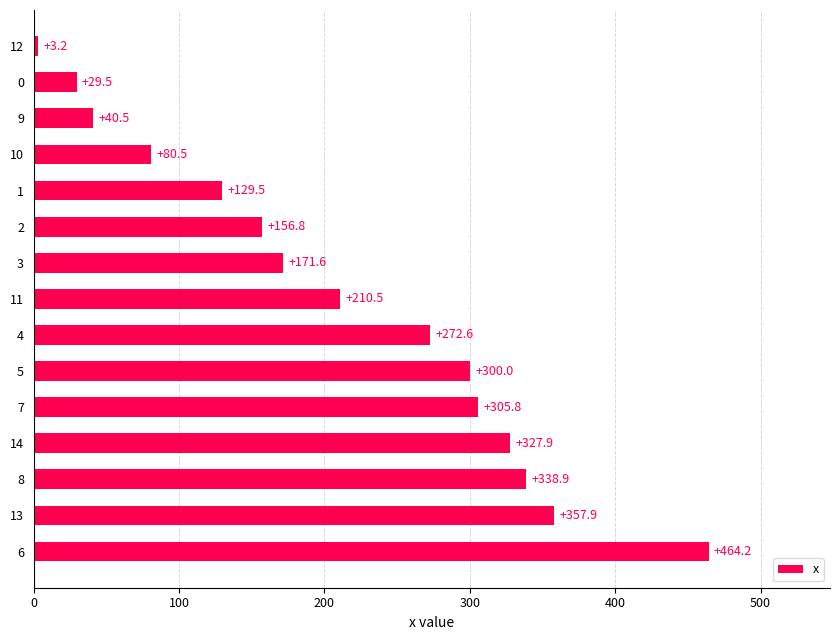

What is the ratio of the value at 9 to the value at 13?

0.1